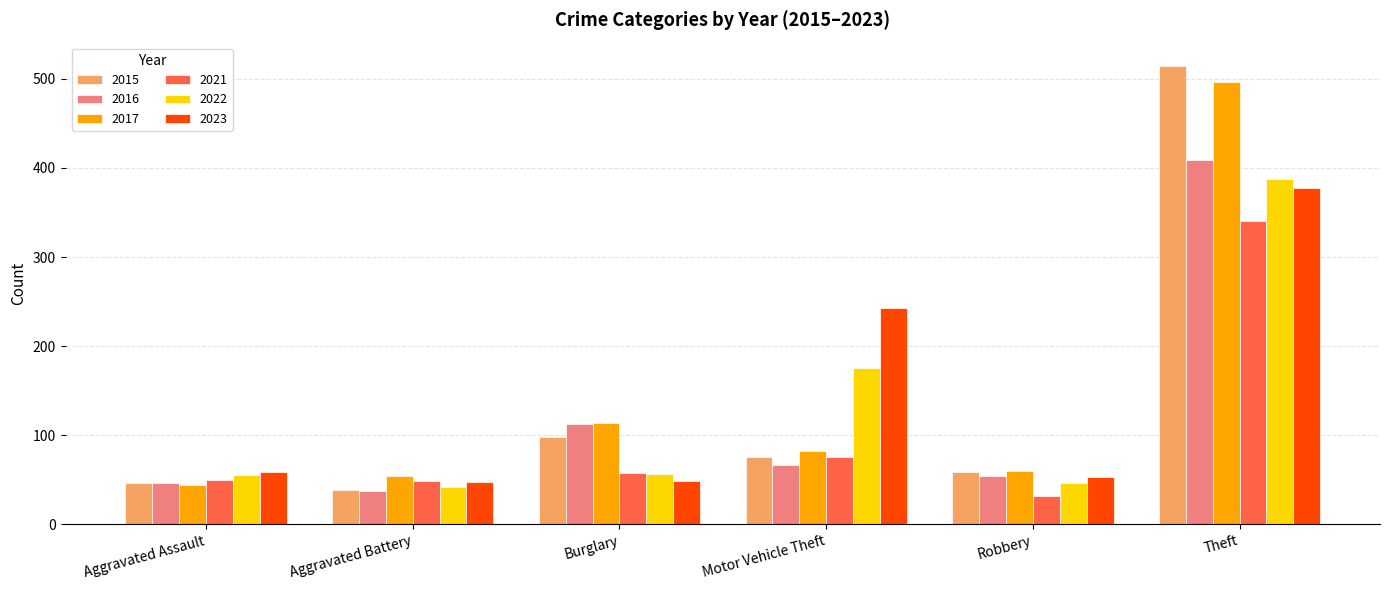

Which series has the widest spread of values?

2015